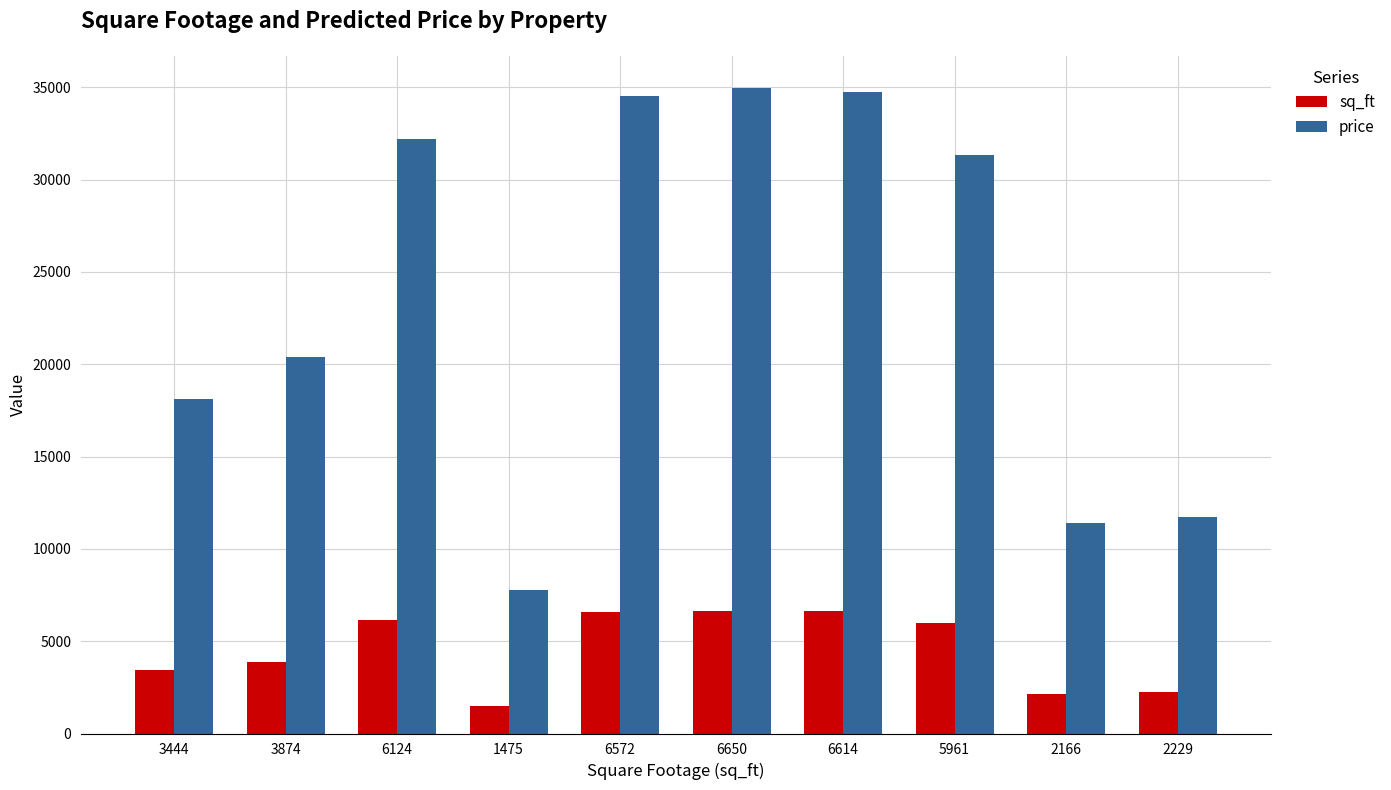

What are all the series names shown in the legend?

sq_ft, price